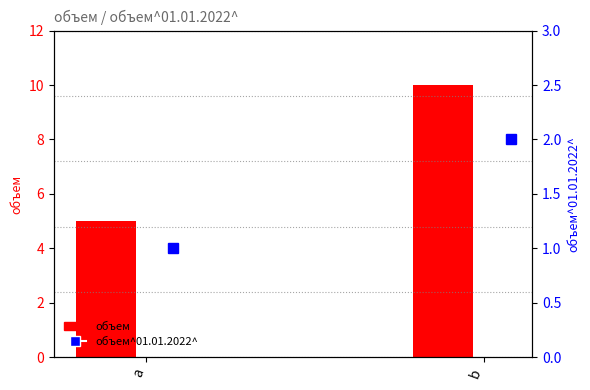

How many values are between 1 and 2?

2